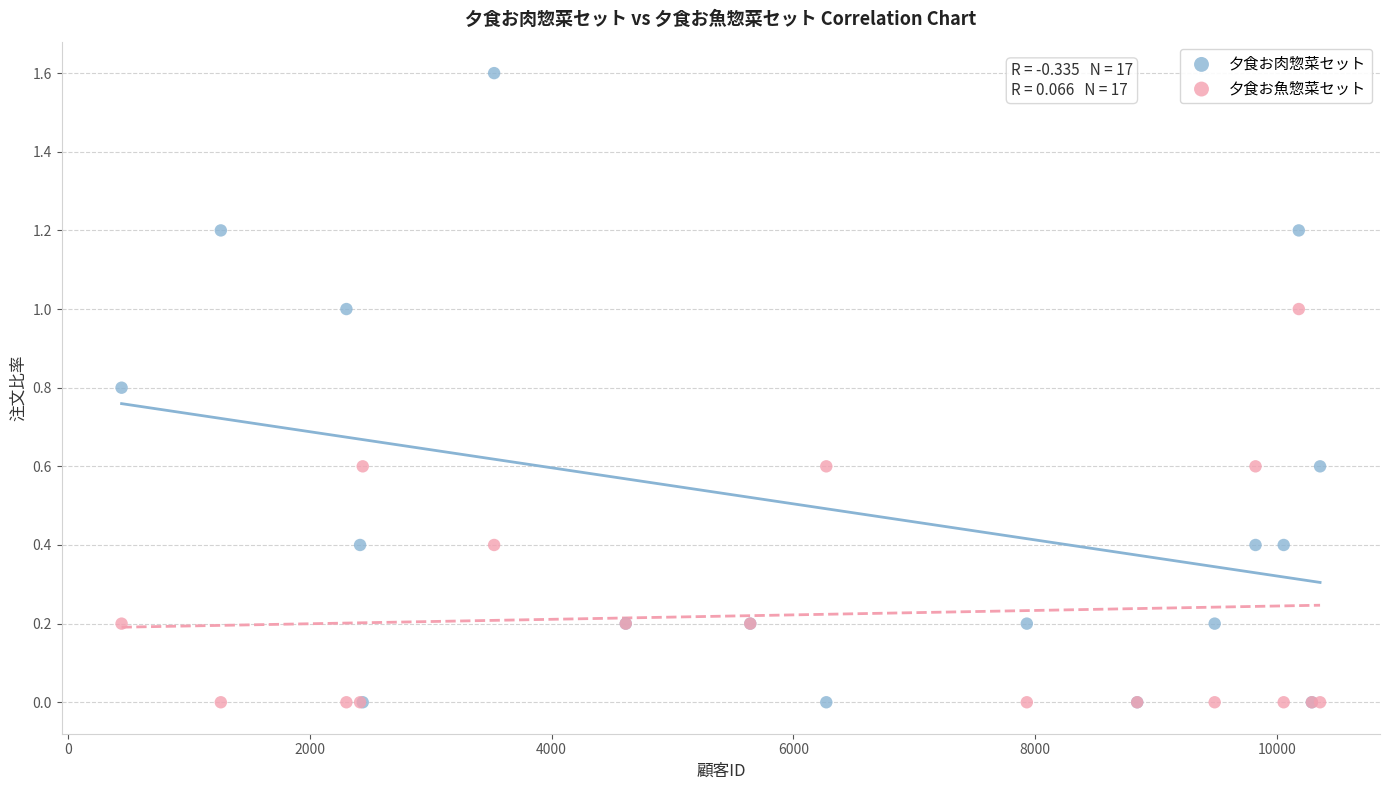

What are all the series names shown in the legend?

夕食お肉惣菜セット, 夕食お魚惣菜セット